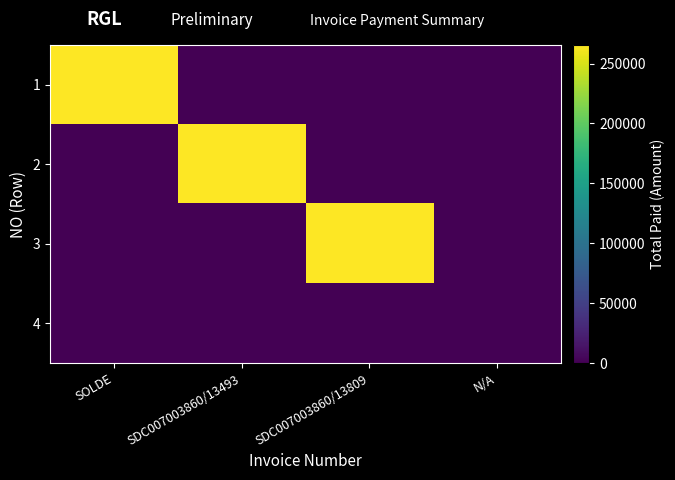

Which has a higher value, SDC007003860/13809 or SOLDE?

SOLDE